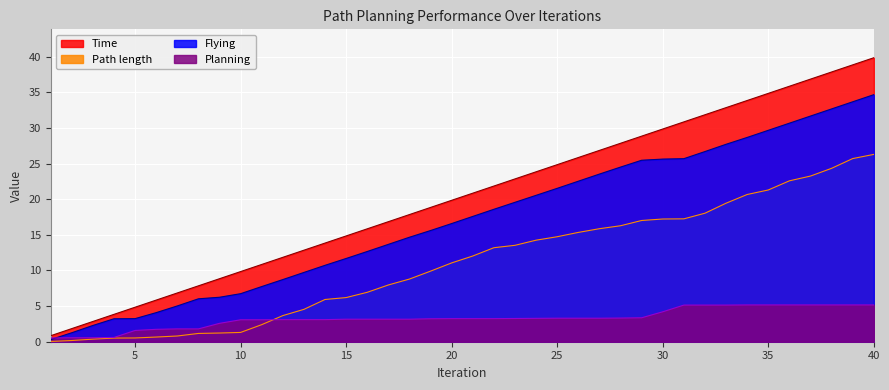

At which label does Path length first exceed 12?

21